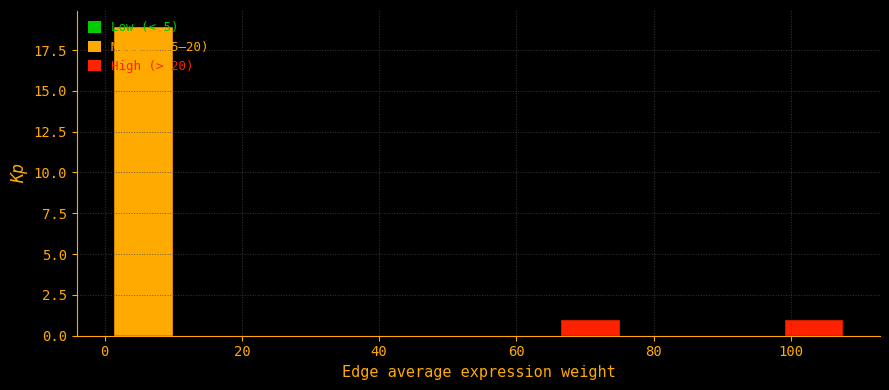

Which range on the x-axis has the tallest bar?

0 to 12